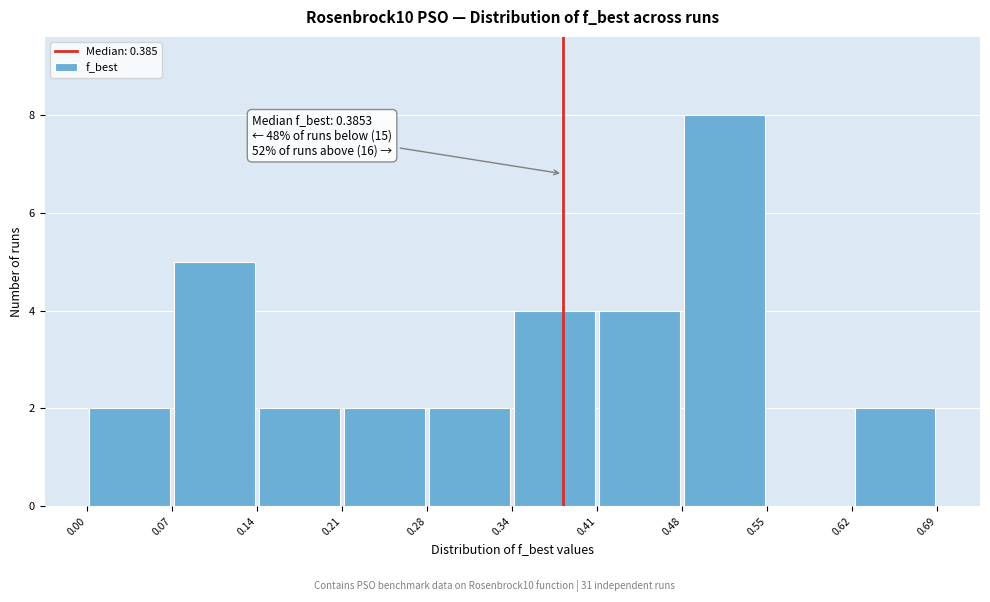

Which range on the x-axis has the tallest bar?

0.48 to 0.55